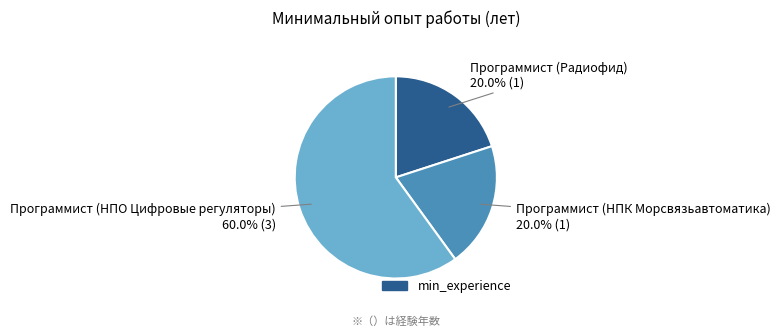

Is there a majority slice in this chart?

Yes